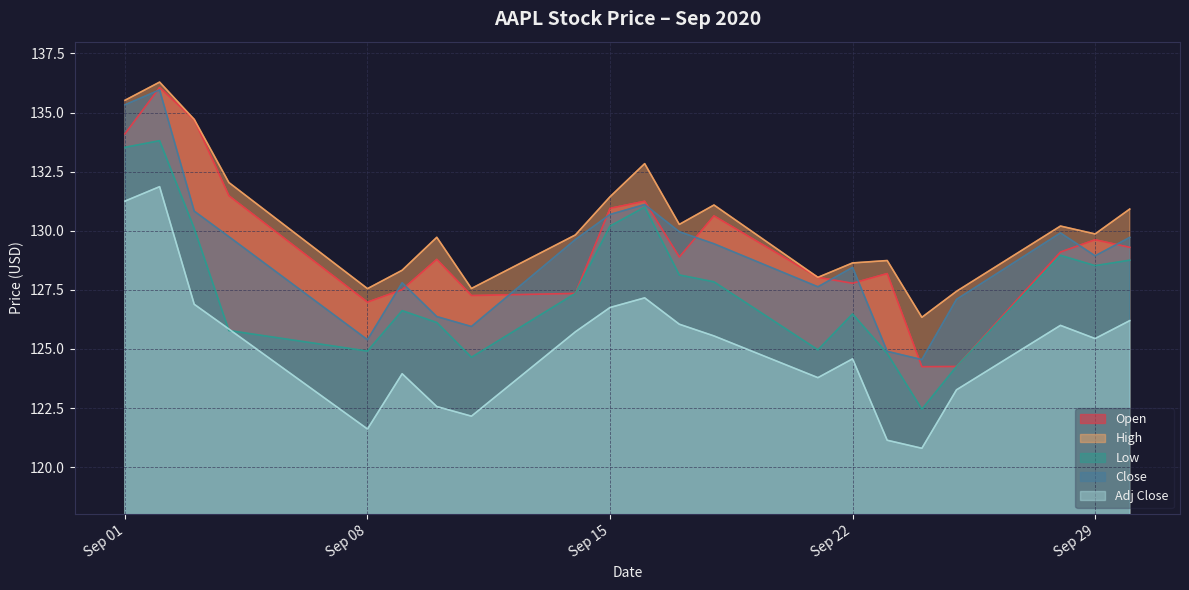

Reading left to right, extract all data points from this chart.

Open: 134.1	136.1	134.7	131.5	127.0	127.5	128.8	127.3	127.3	130.9	131.2	128.9	130.6	128.0	127.8	128.2	124.2	124.3	129.1	129.6	129.3
High: 135.5	136.3	134.7	132.0	127.6	128.3	129.7	127.6	129.8	131.4	132.8	130.3	131.1	128.0	128.6	128.7	126.3	127.4	130.2	129.9	130.9
Low: 133.5	133.8	130.1	125.8	124.9	126.6	126.1	124.7	127.3	130.2	131.0	128.1	127.8	125.0	126.5	124.8	122.5	124.3	129.0	128.5	128.8
Close: 135.3	136.0	130.8	129.8	125.4	127.8	126.4	126.0	129.6	130.7	131.1	130.0	129.4	127.6	128.4	124.9	124.5	127.1	129.9	128.9	129.7
Adj Close: 131.3	131.9	126.9	125.8	121.6	124.0	122.6	122.2	125.7	126.8	127.2	126.0	125.6	123.8	124.6	121.1	120.8	123.3	126.0	125.4	126.2